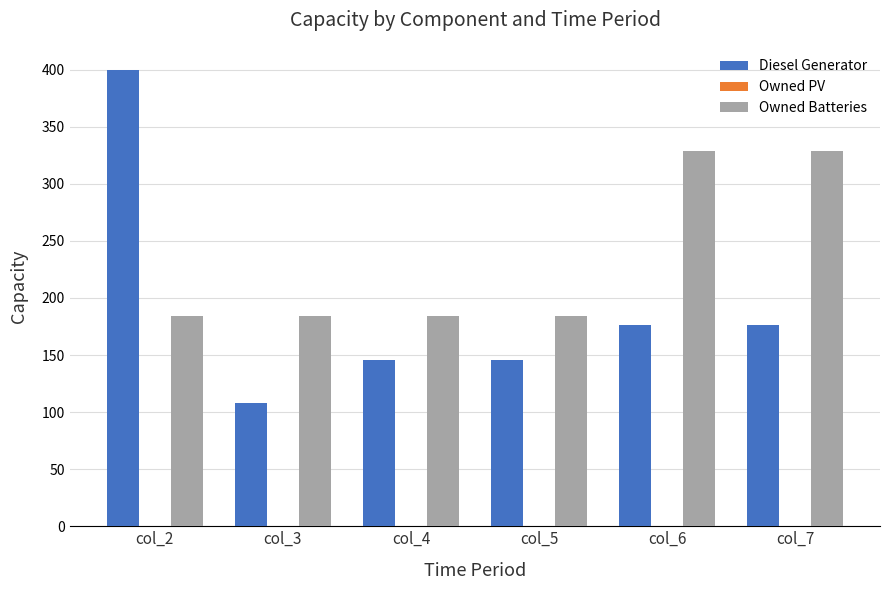

Count the Owned Batteries values in the range 184 to 329.

6